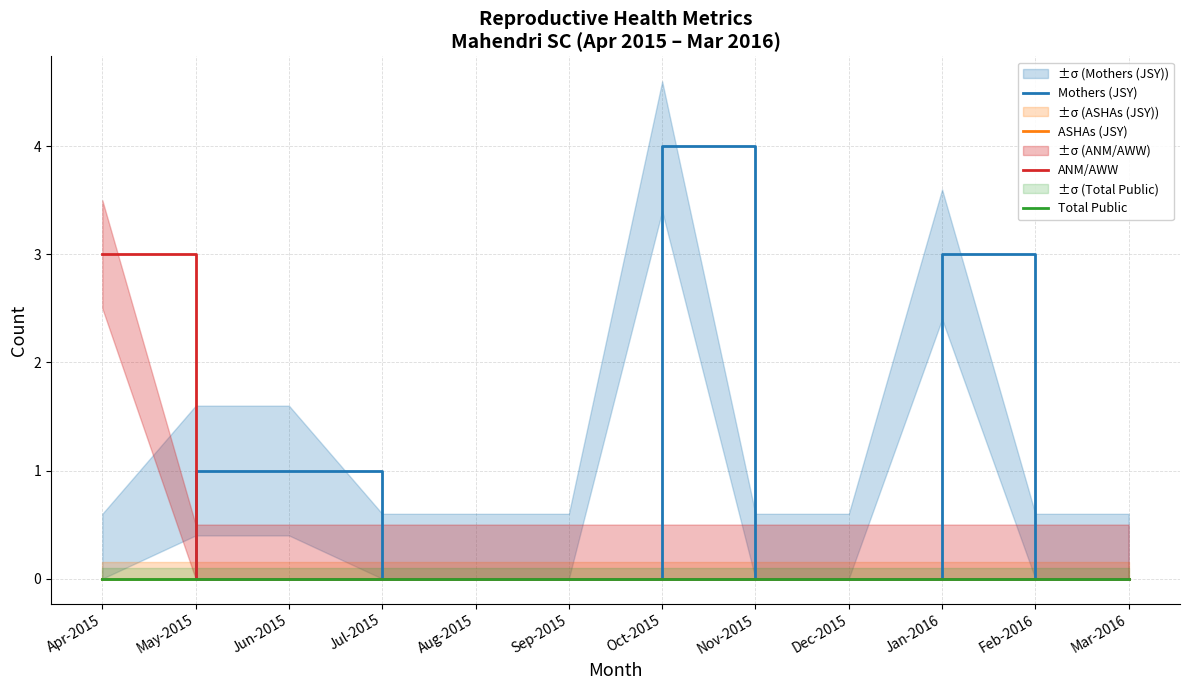

Is the value of Total Public at Jan-2016 greater than the value of ANM/AWW at Feb-2016?

No